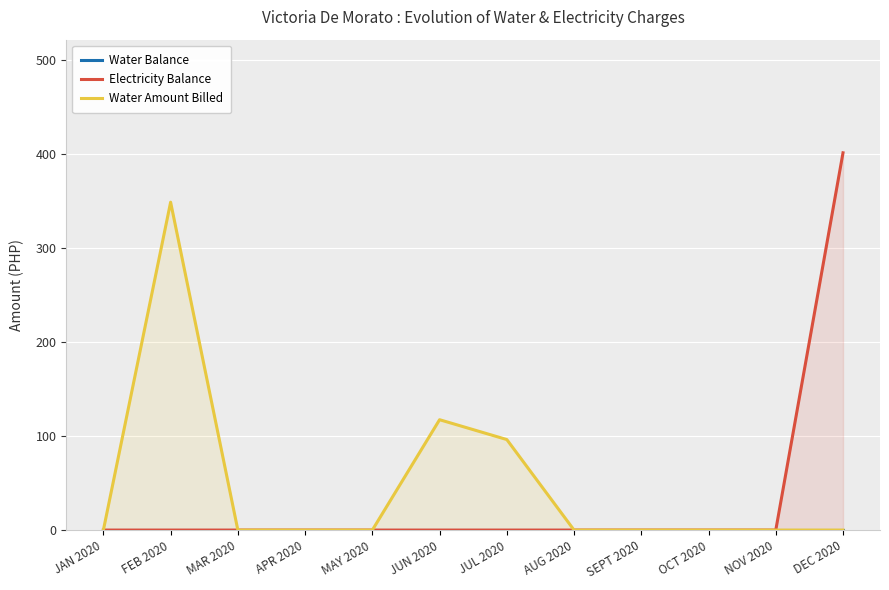

Rank the series at FEB 2020 from highest to lowest value.

Water Amount Billed, Water Balance, Electricity Balance